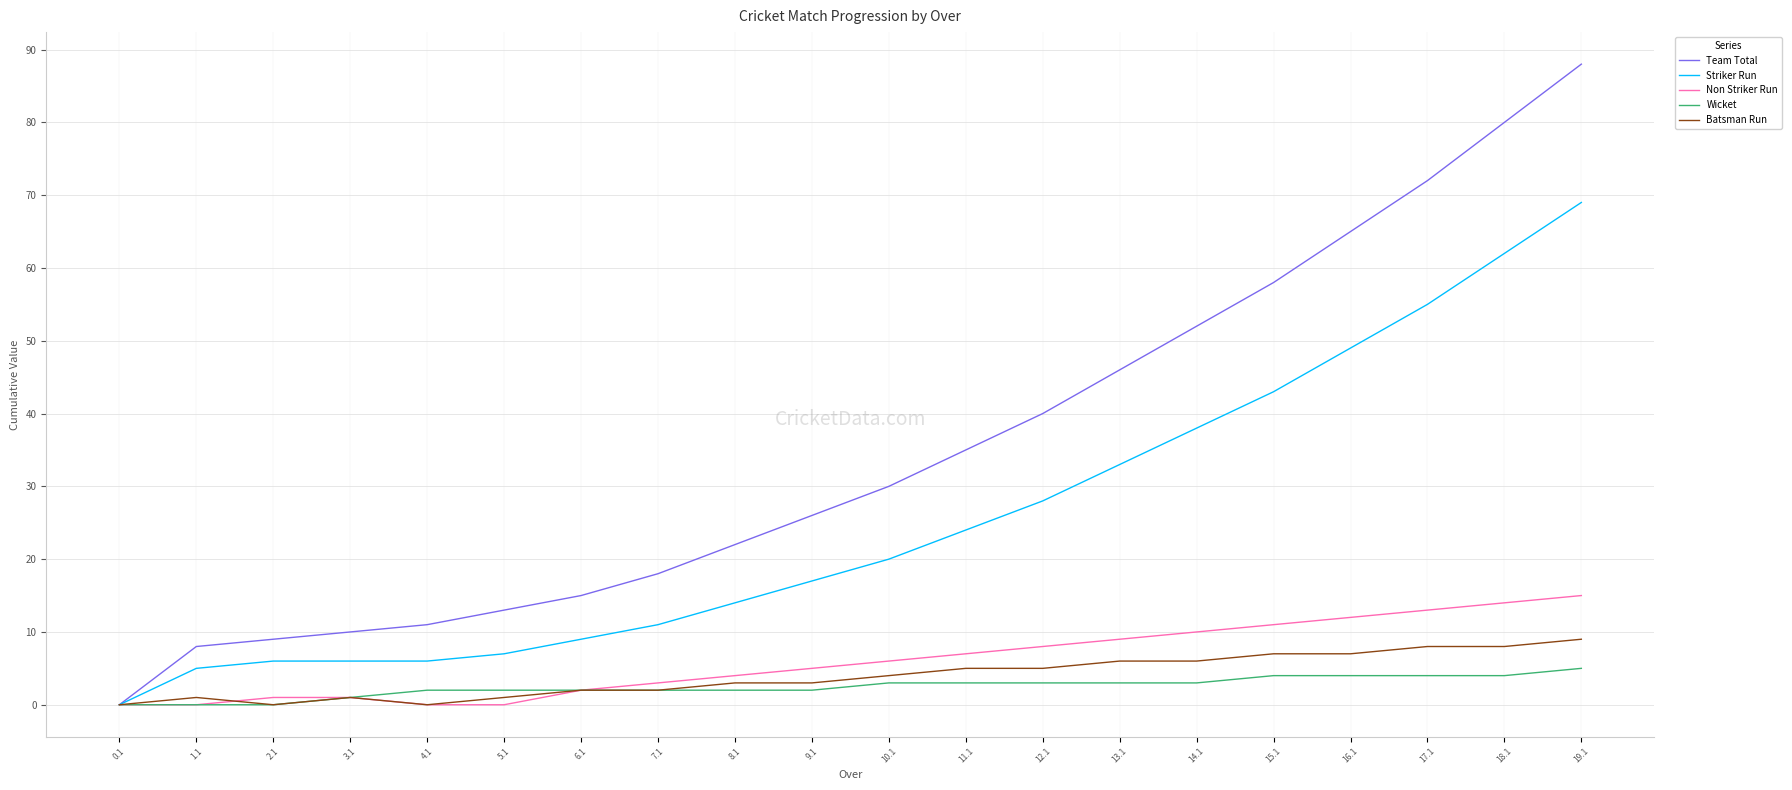

What are all the series names shown in the legend?

Team Total, Striker Run, Non Striker Run, Wicket, Batsman Run